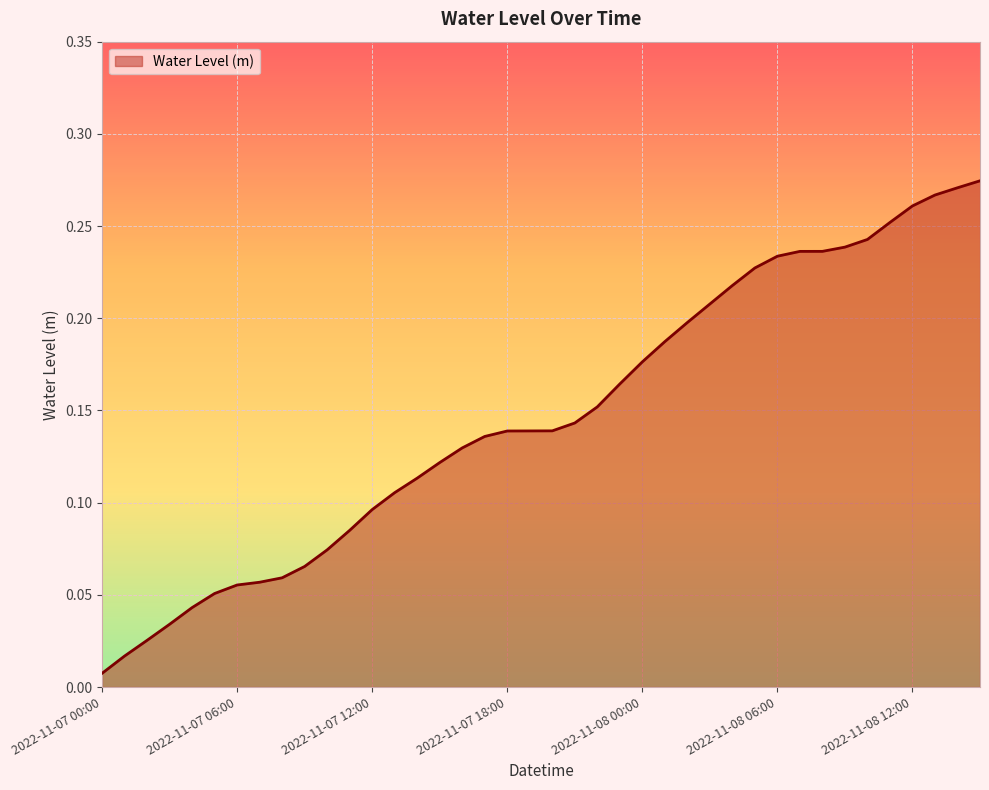

Reading right to left, extract all data points from this chart.

2022-11-08 15:00=0.3	2022-11-08 14:00=0.3	2022-11-08 13:00=0.3	2022-11-08 12:00=0.3	2022-11-08 11:00=0.3	2022-11-08 10:00=0.2	2022-11-08 09:00=0.2	2022-11-08 08:00=0.2	2022-11-08 07:00=0.2	2022-11-08 06:00=0.2	2022-11-08 05:00=0.2	2022-11-08 04:00=0.2	2022-11-08 03:00=0.2	2022-11-08 02:00=0.2	2022-11-08 01:00=0.2	2022-11-08 00:00=0.2	2022-11-07 23:00=0.2	2022-11-07 22:00=0.2	2022-11-07 21:00=0.1	2022-11-07 20:00=0.1	2022-11-07 19:00=0.1	2022-11-07 18:00=0.1	2022-11-07 17:00=0.1	2022-11-07 16:00=0.1	2022-11-07 15:00=0.1	2022-11-07 14:00=0.1	2022-11-07 13:00=0.1	2022-11-07 12:00=0.1	2022-11-07 11:00=0.1	2022-11-07 10:00=0.1	2022-11-07 09:00=0.1	2022-11-07 08:00=0.1	2022-11-07 07:00=0.1	2022-11-07 06:00=0.1	2022-11-07 05:00=0.1	2022-11-07 04:00=0.0	2022-11-07 03:00=0.0	2022-11-07 02:00=0.0	2022-11-07 01:00=0.0	2022-11-07 00:00=0.0